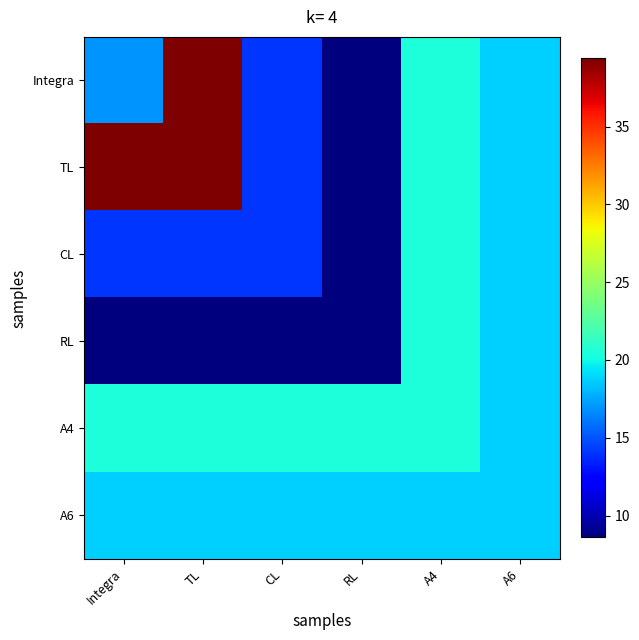

Reading right to left, what are all the values shown in this chart?

Integra: A6=18.8	A4=20.4	RL=8.6	CL=14.1	TL=39.4	Integra=16.9
TL: A6=18.8	A4=20.4	RL=8.6	CL=14.1	TL=39.4	Integra=39.4
CL: A6=18.8	A4=20.4	RL=8.6	CL=14.1	TL=14.1	Integra=14.1
RL: A6=18.8	A4=20.4	RL=8.6	CL=8.6	TL=8.6	Integra=8.6
A4: A6=18.8	A4=20.4	RL=20.4	CL=20.4	TL=20.4	Integra=20.4
A6: A6=18.8	A4=18.8	RL=18.8	CL=18.8	TL=18.8	Integra=18.8